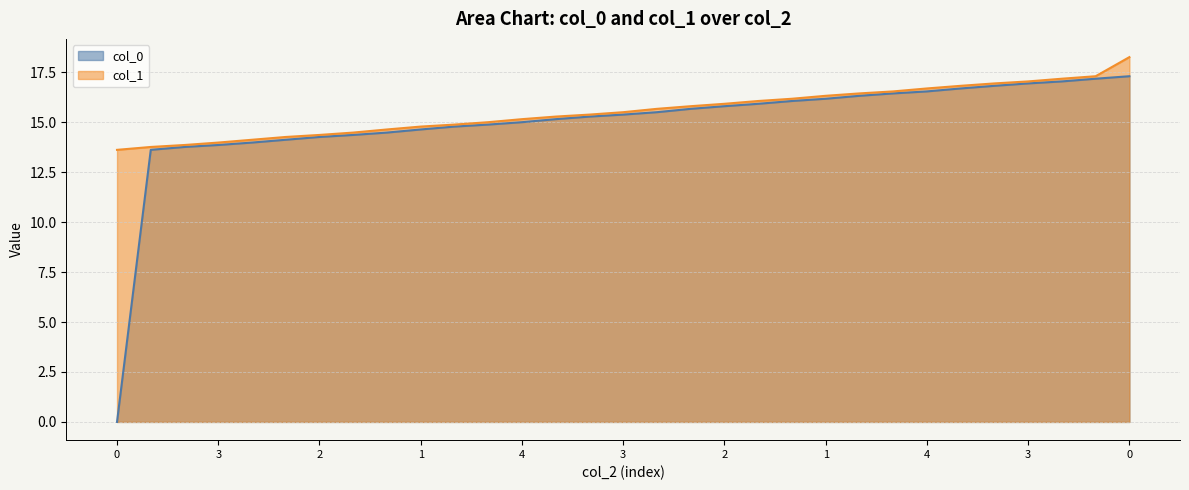

Where does the col_1 series first go above 15?

3